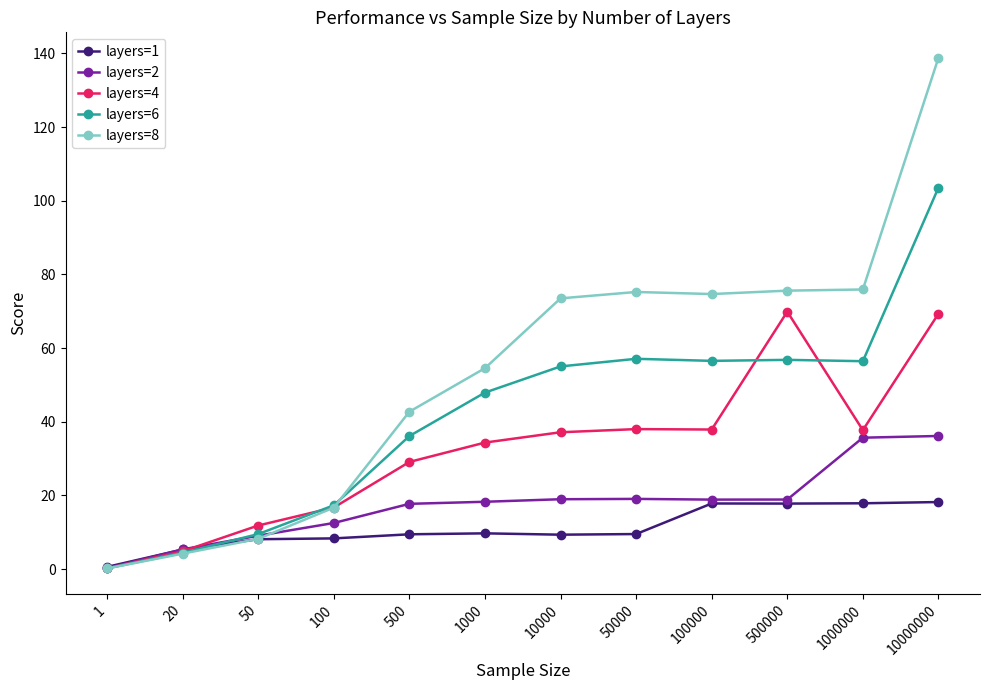

What is the average value of the layers=1 series?

11.0